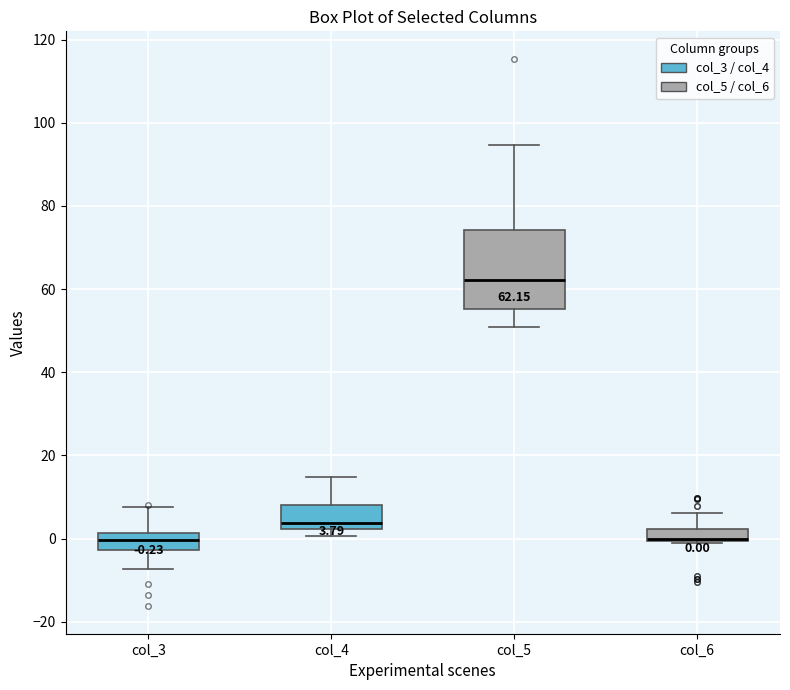

Which box is the tallest, from its lower edge to its upper edge?

col_5